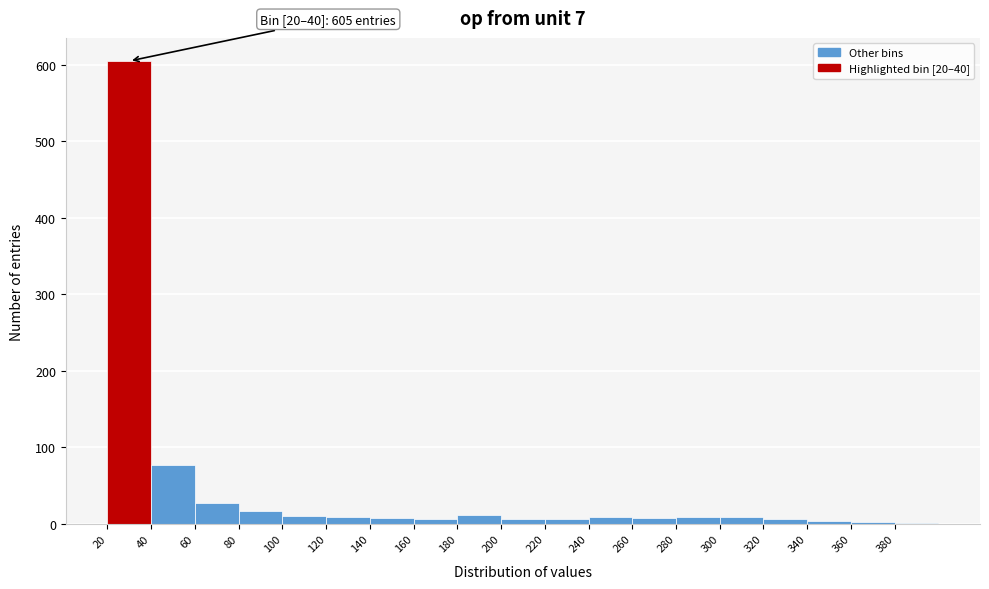

Over which range of the x-axis is the bar tallest?

20 to 40